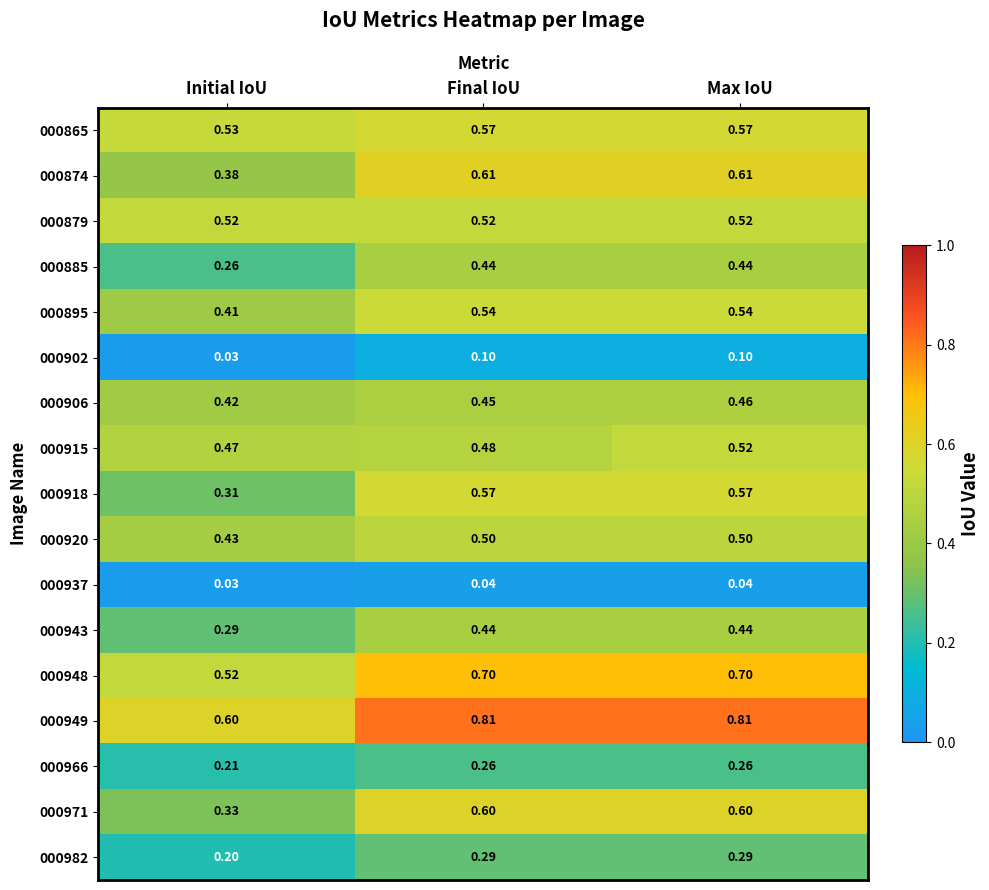

What is the total value across all series at Final IoU?

7.9